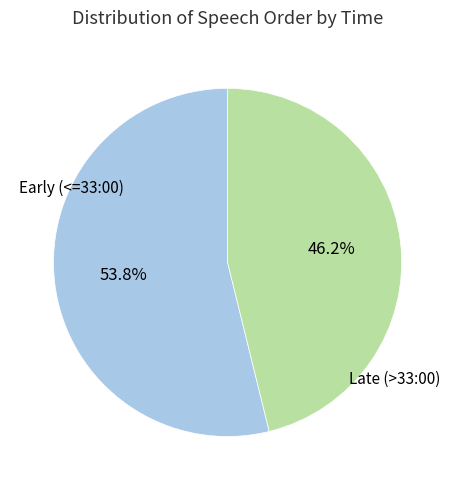

Does any single category account for the majority?

Yes